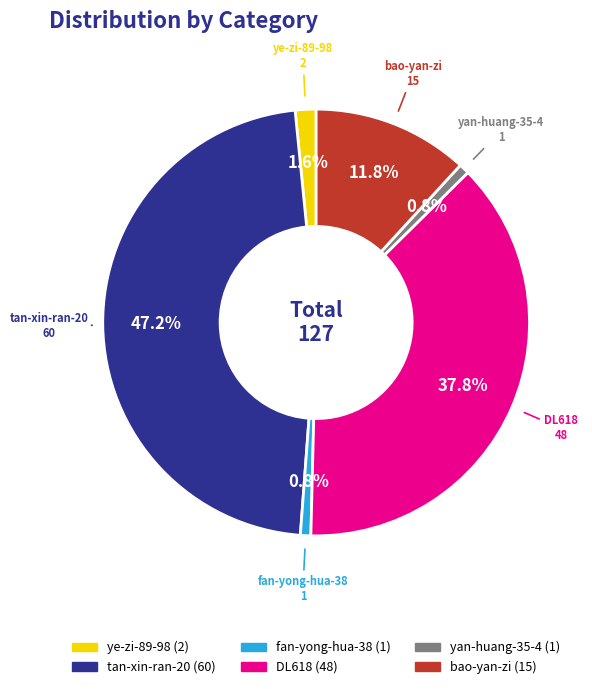

What is the largest slice in the pie chart?

tan-xin-ran-20